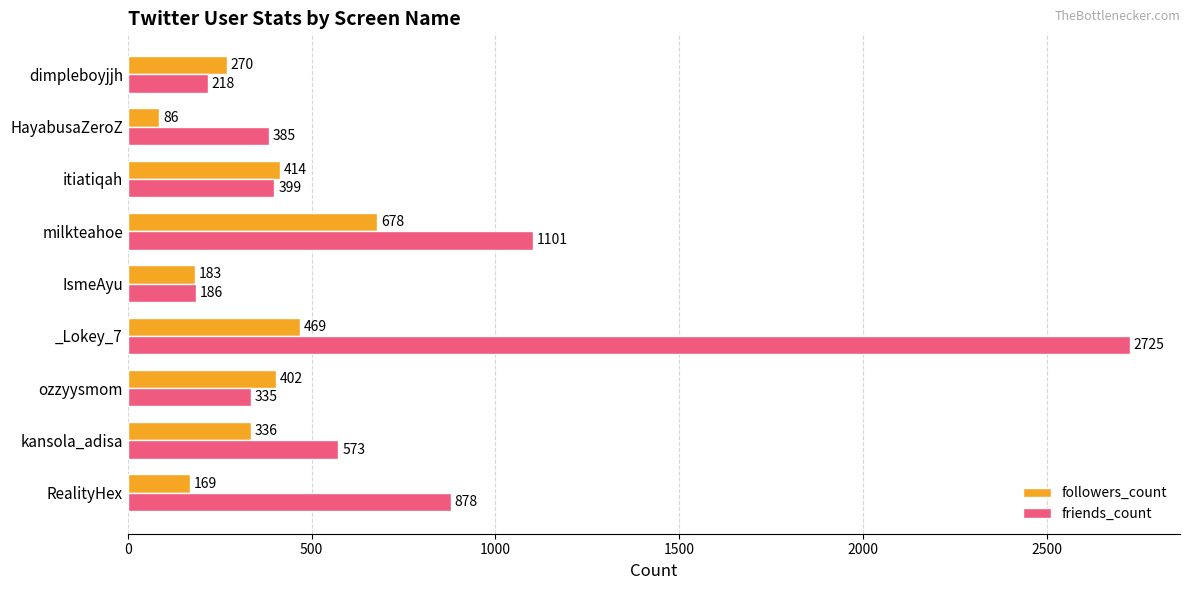

What is the average value of the followers_count series?

334